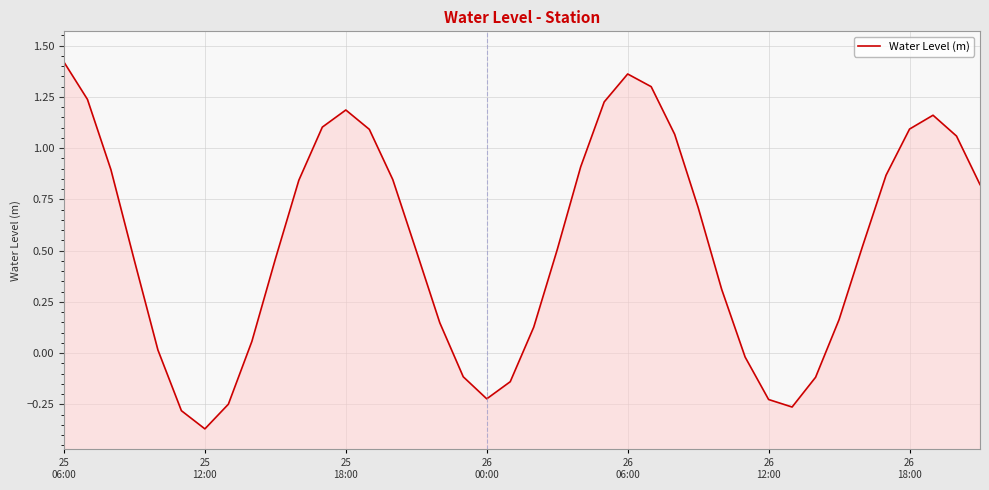

What is the minimum value shown in the chart?

-0.4